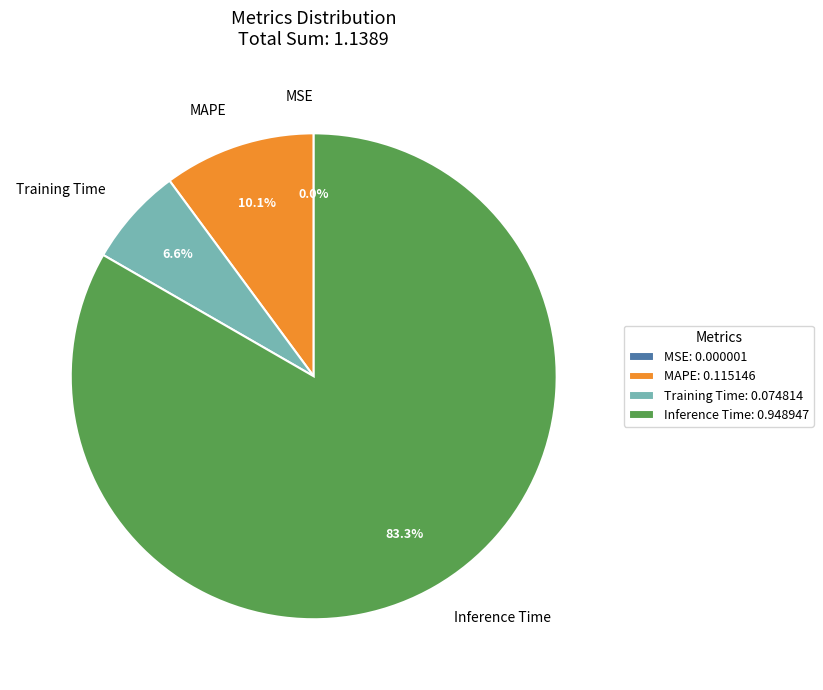

How much of the chart is everything except MAPE?

89.9%